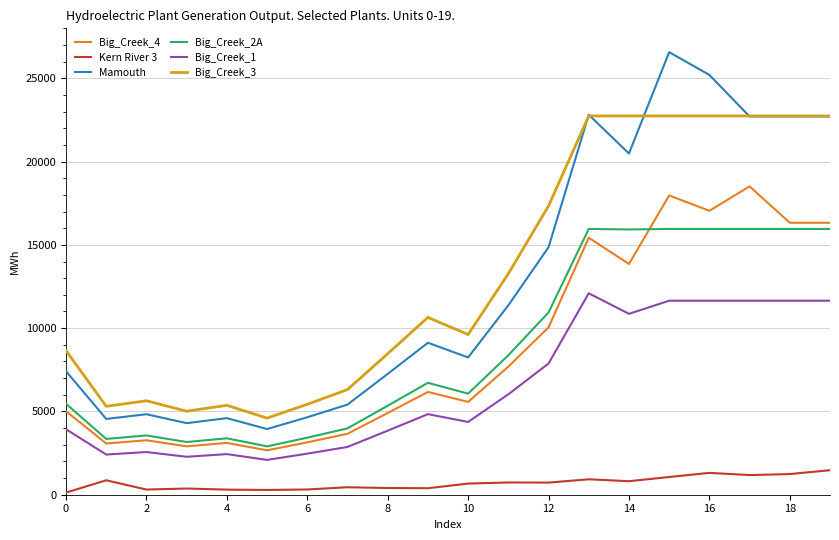

What is the maximum value shown in the chart?

26569.0